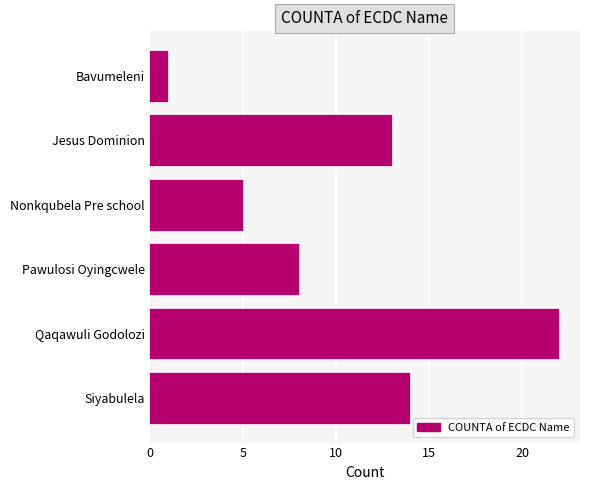

Reading top to bottom, extract all data points from this chart.

1	13	5	8	22	14